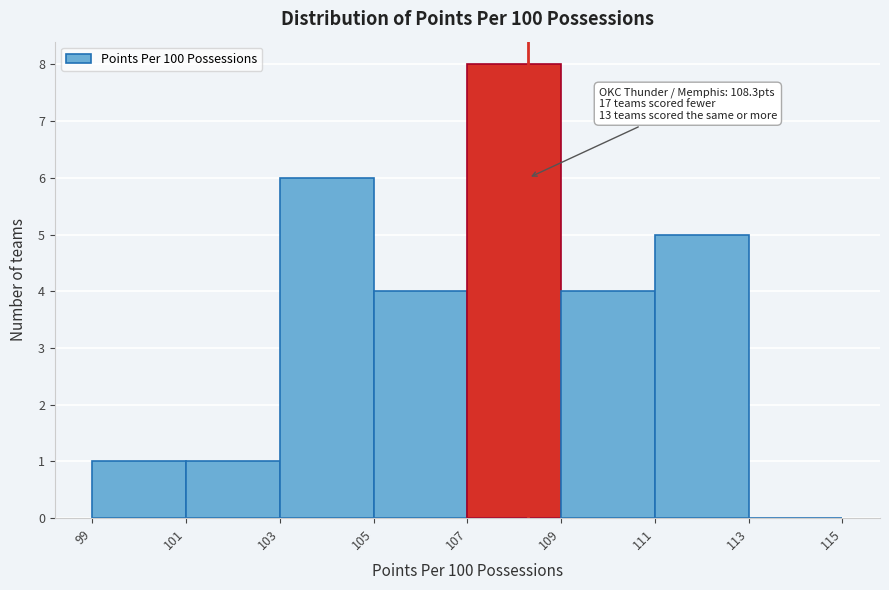

Which range on the x-axis has the tallest bar?

107 to 109